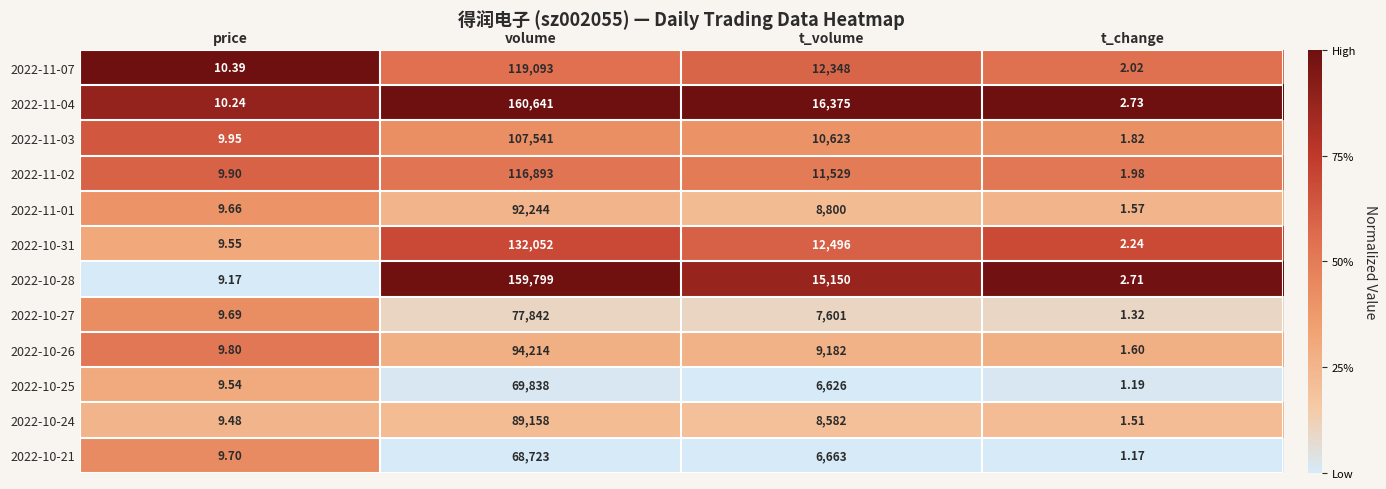

At which label does 2022-11-07 reach its peak?

volume